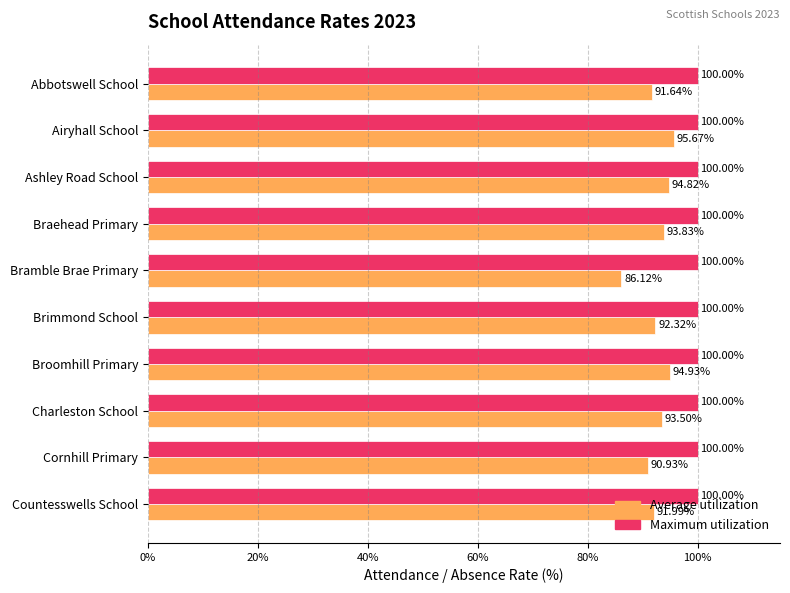

Which series changed the most between Abbotswell School and Cornhill Primary?

Average utilization